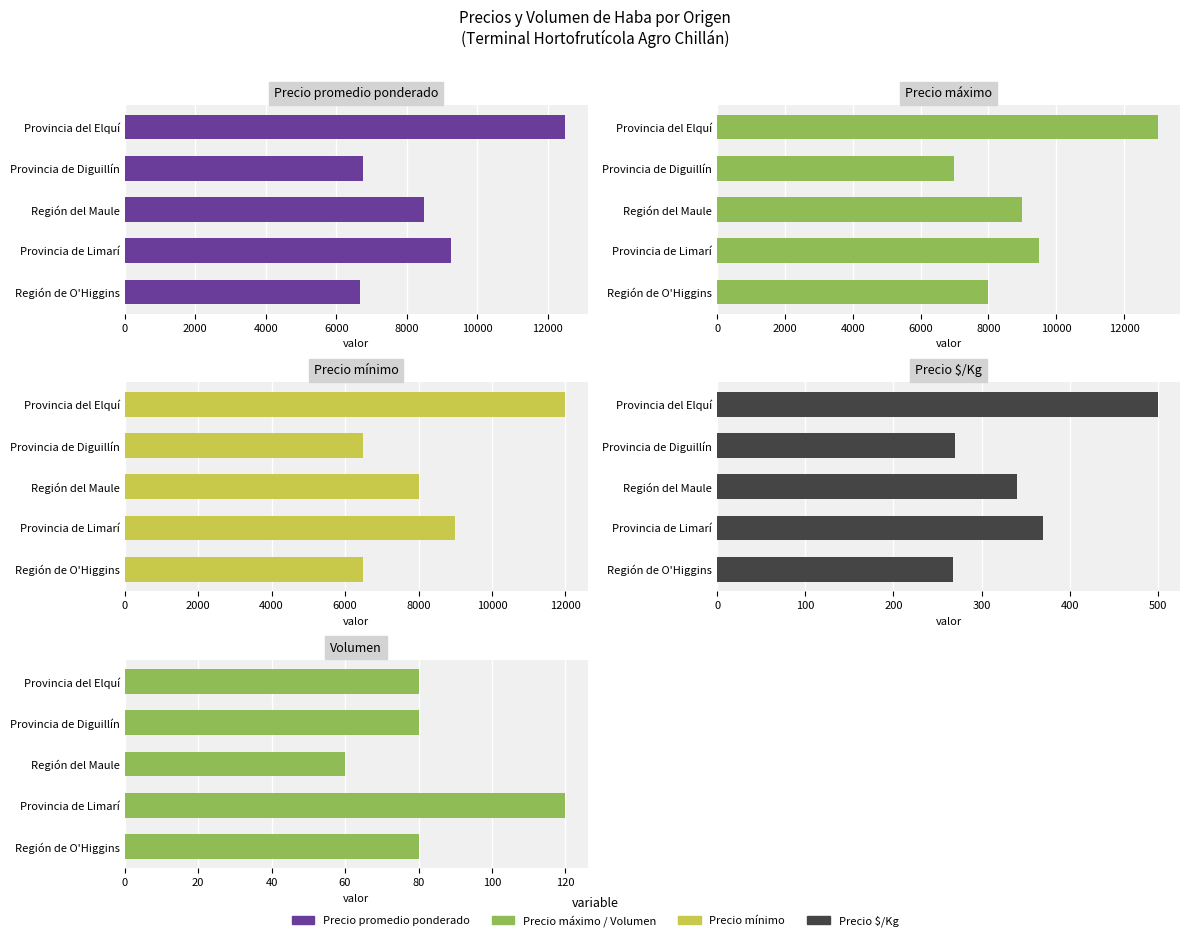

Which series has the largest range (max minus min)?

Precio máximo